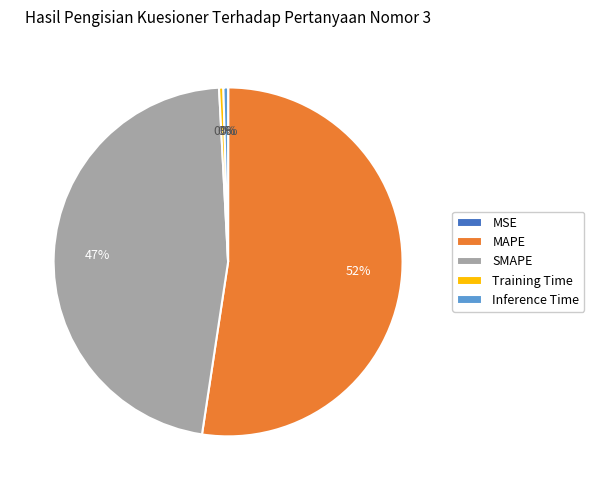

Is it true that MAPE is 52% of the pie?

True